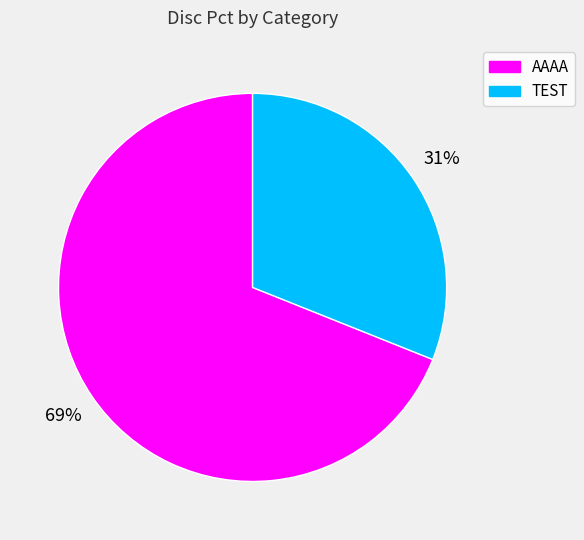

Do TEST and AAAA together represent more than half of the pie?

Yes